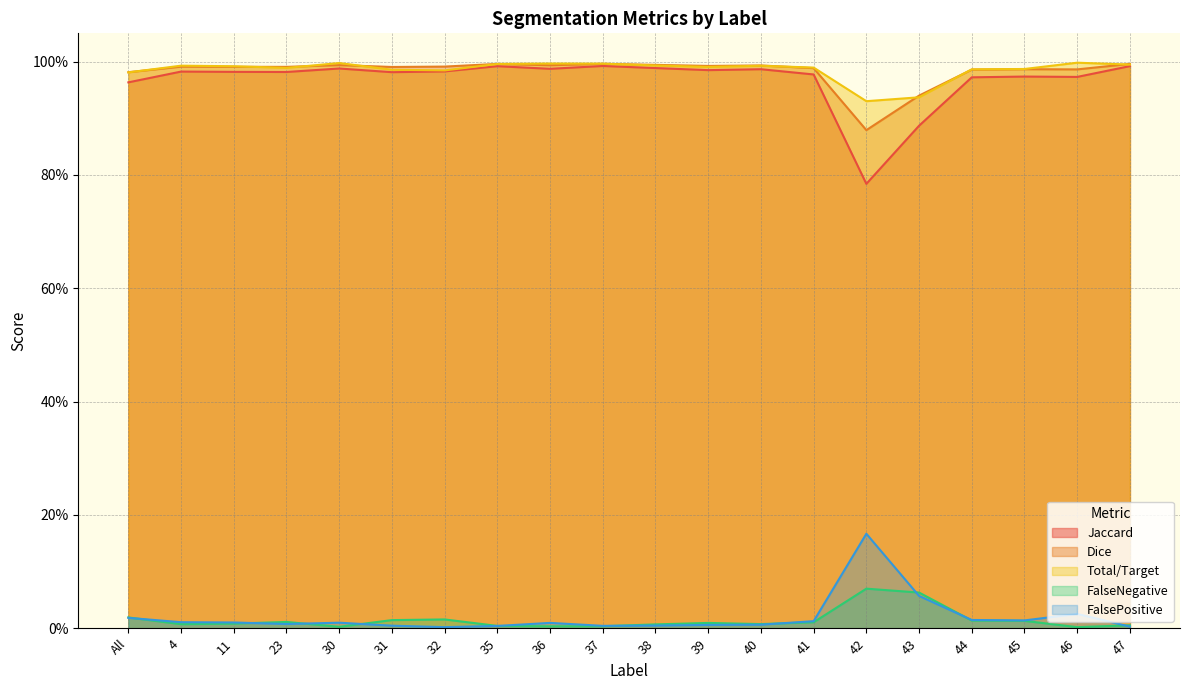

Where is the first local minimum for Total/Target?

23